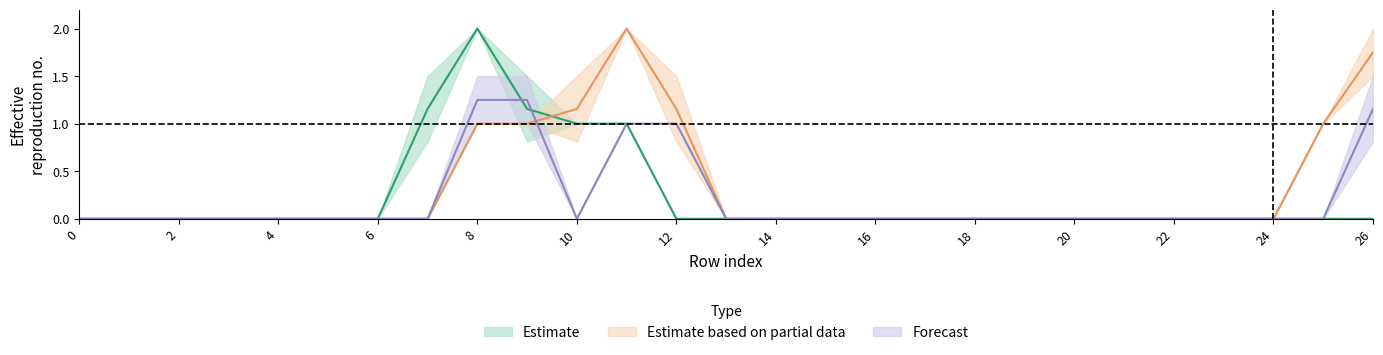

How many lines are shown in the chart?

3